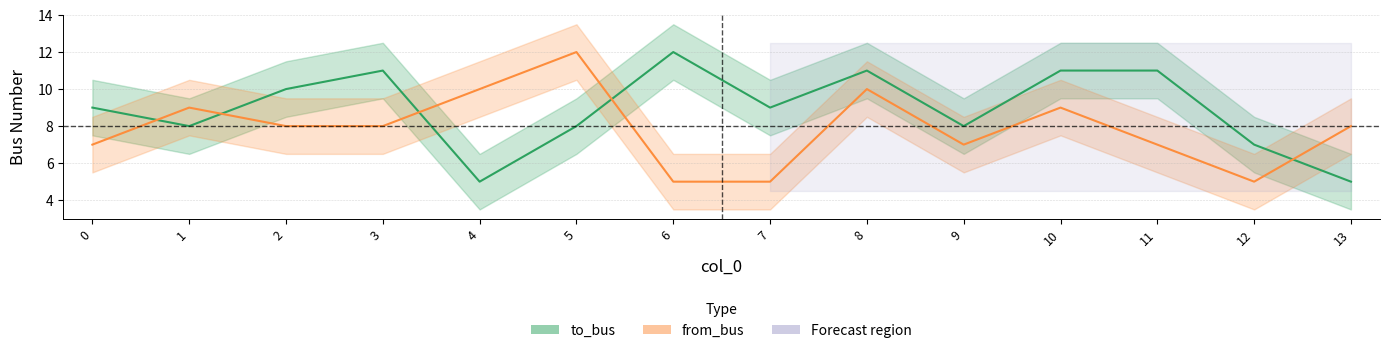

Count the from_bus values in the range 7 to 9.

8